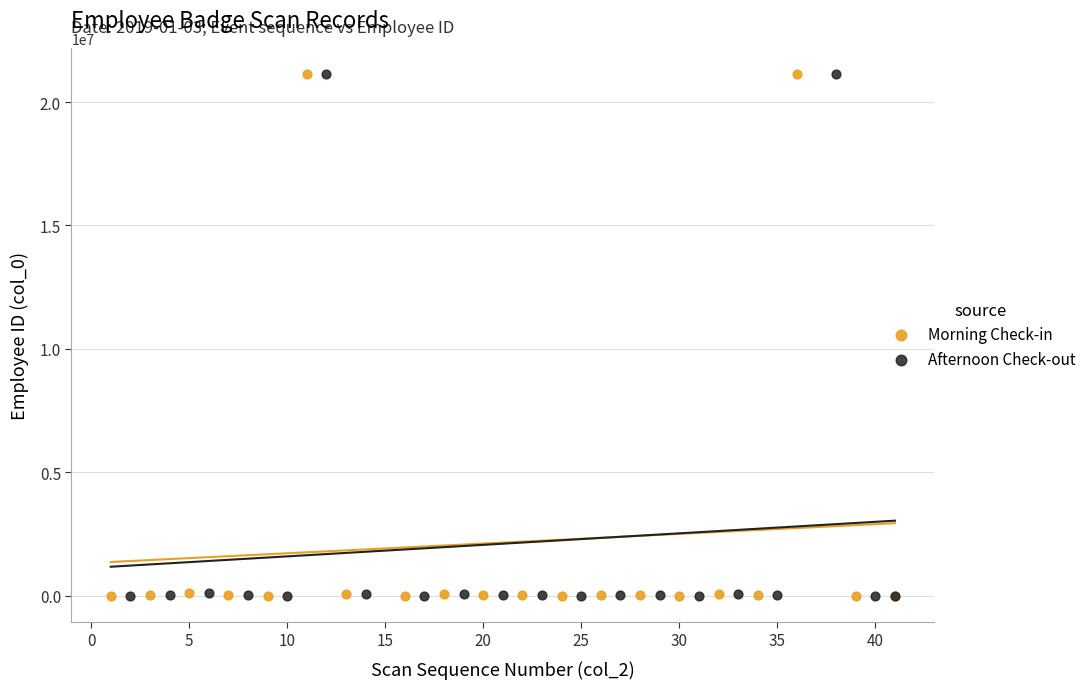

What are all the series names shown in the legend?

Morning Check-in, Afternoon Check-out